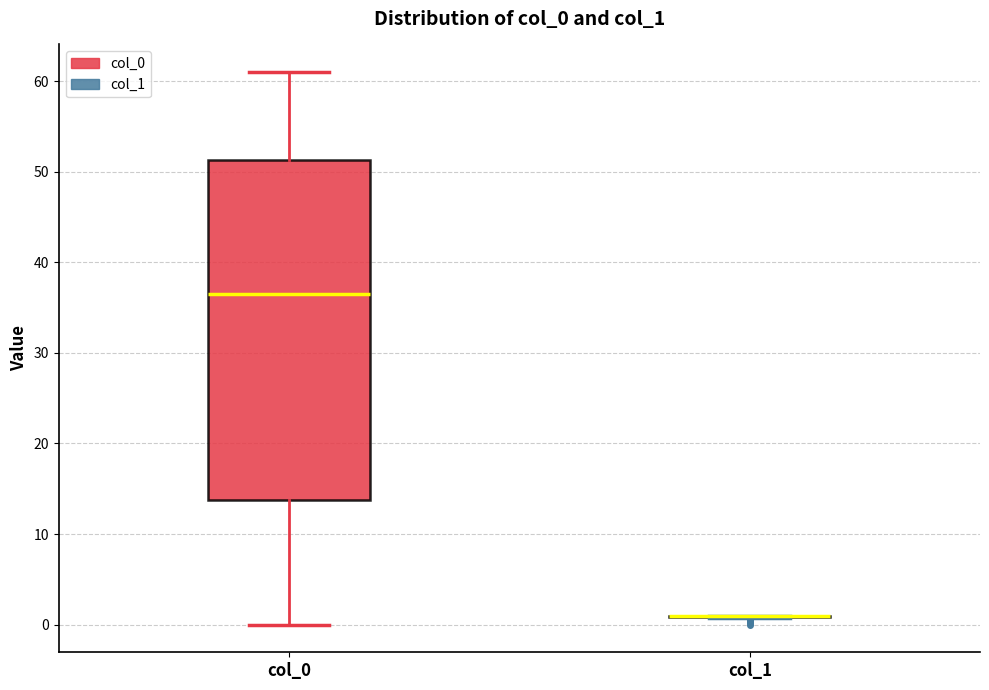

Reading left to right, transcribe this box plot: for each box, give where its median line is, the range the box spans, and where its two whiskers end, as read against the y-axis. The values are not printed on the chart, so give them approximately, as read against the axis.

col_0: median 37, box 14 to 51, whiskers 0 to 61
col_1: box collapsed to a line at 1, whiskers 1 to 1